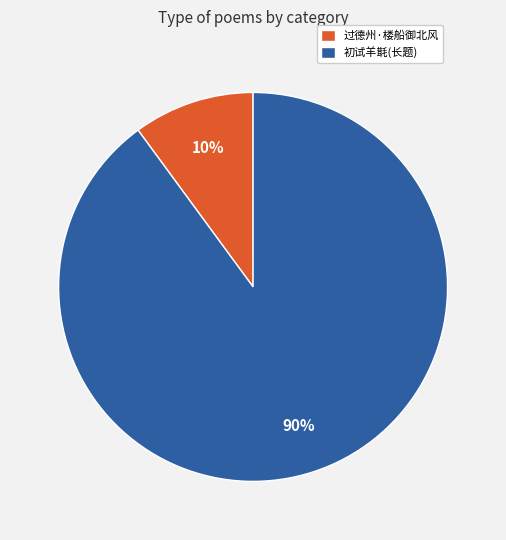

Rank the categories by value from lowest to highest.

过德州·楼船御北风, 初试羊㲨(长题)